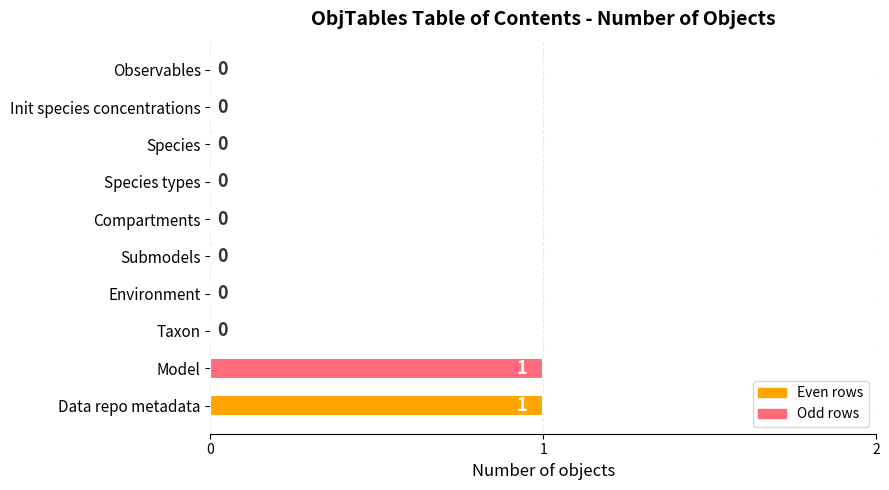

How many values are between 0 and 1?

10